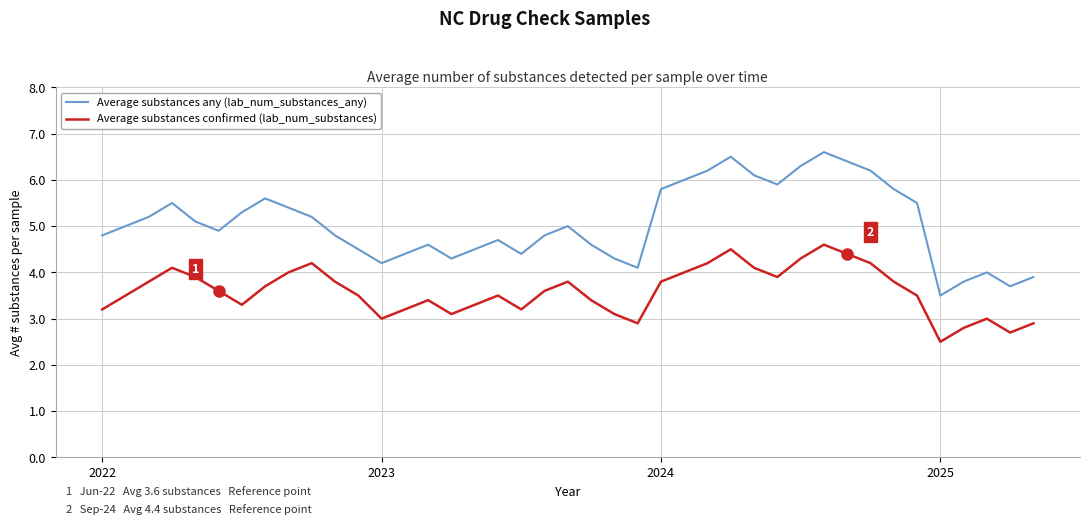

True or false: Average substances any (lab_num_substances_any) and Average substances confirmed (lab_num_substances) intersect in this chart.

False